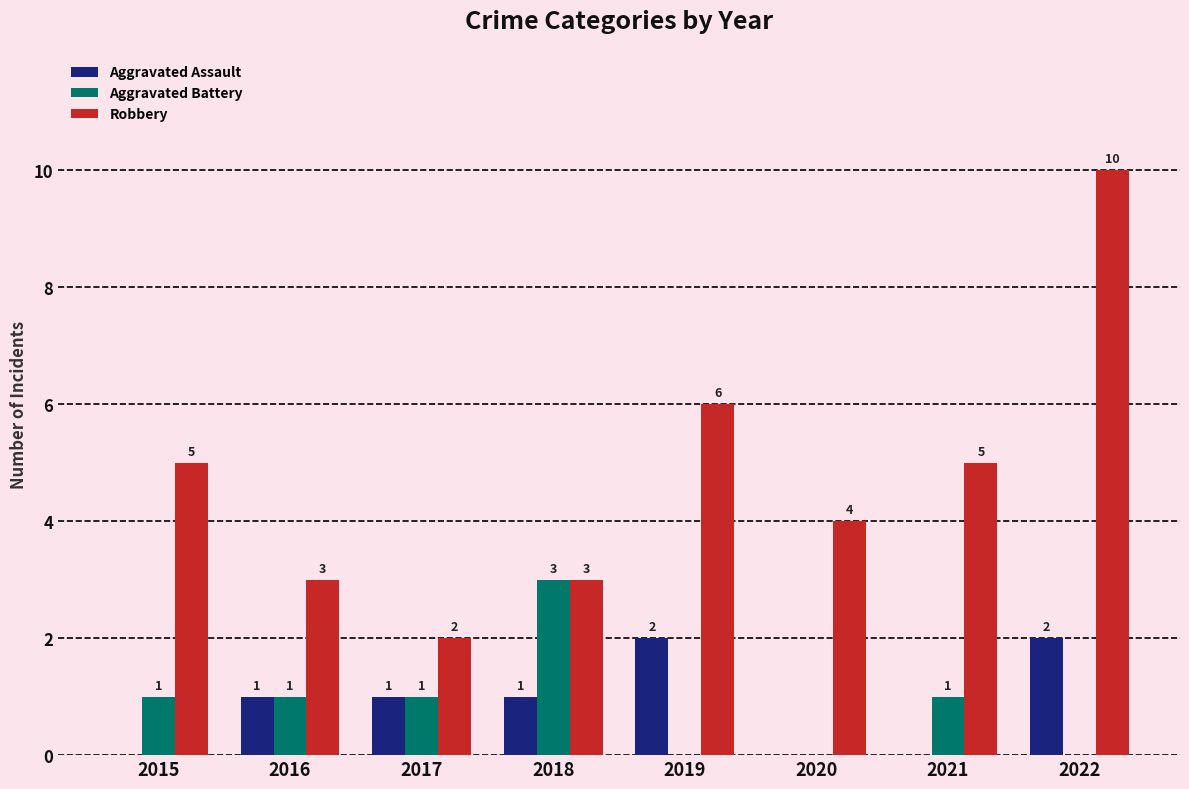

Which category has the highest value in the Robbery series?

2022